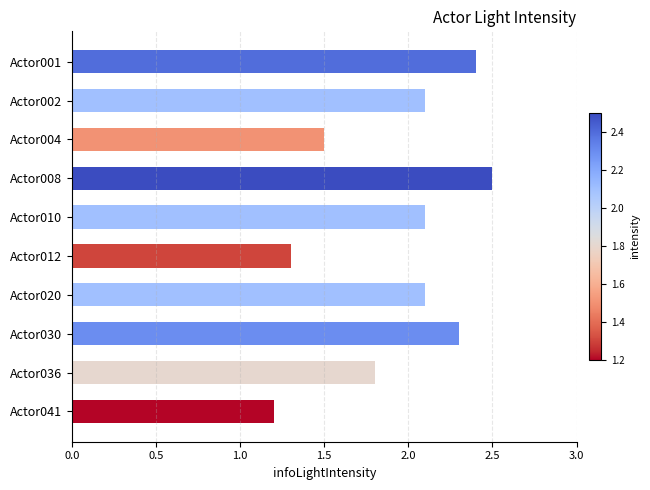

What is the value of the 10th bar from the top?

1.2